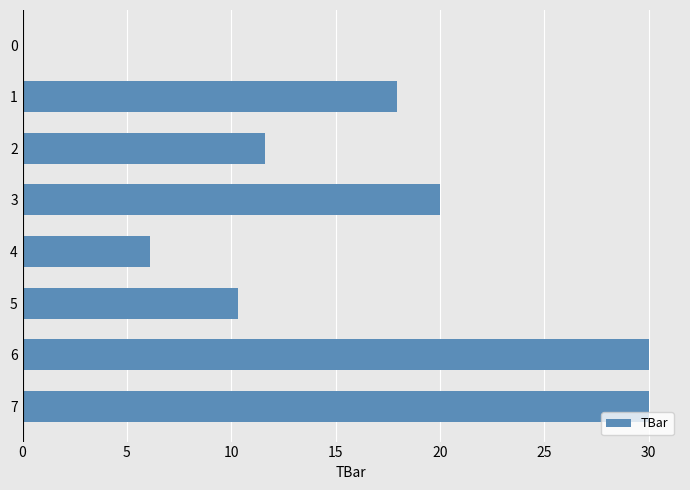

How many data points does each series have?

8